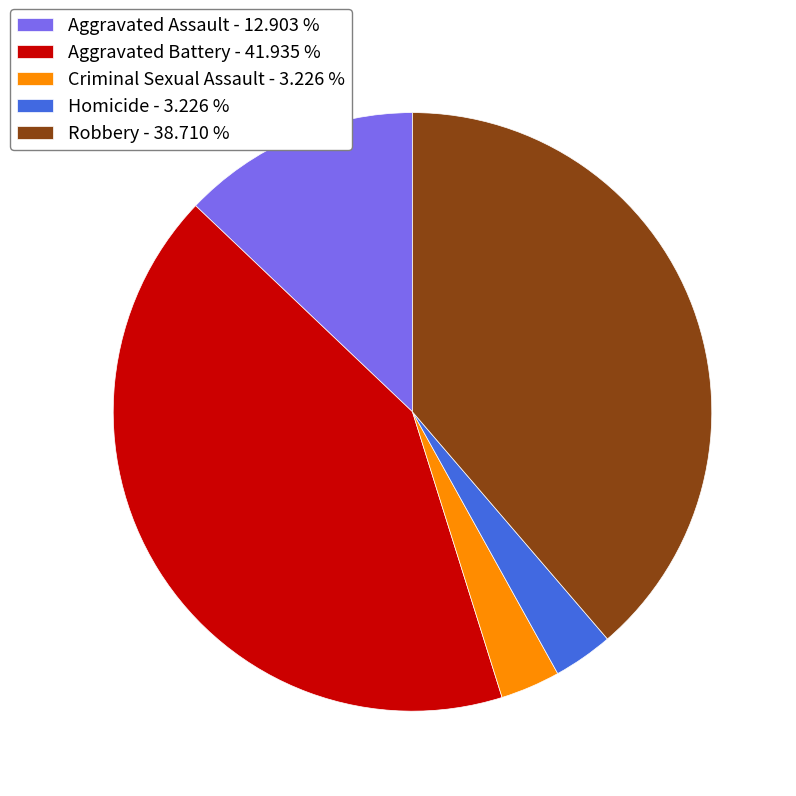

Which category has the biggest portion of the pie?

Aggravated Battery